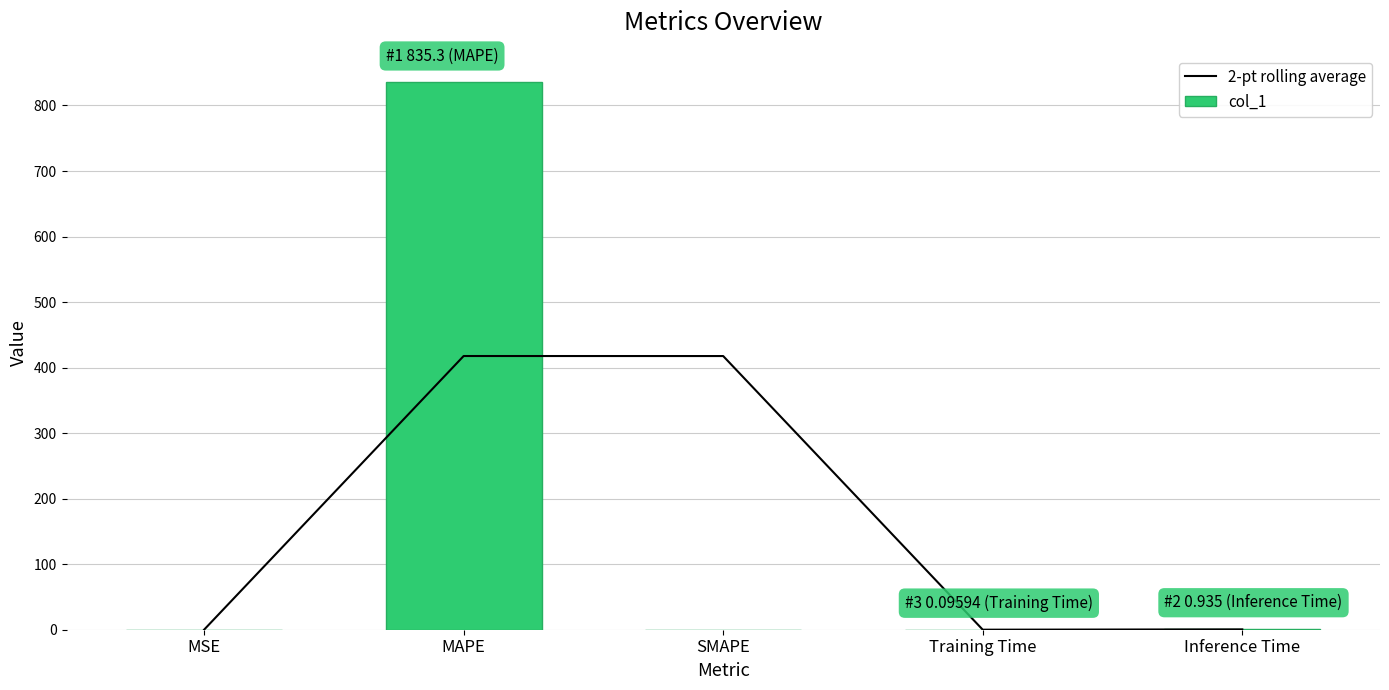

Where is 2-pt rolling average nearest to the value 208?

Inference Time